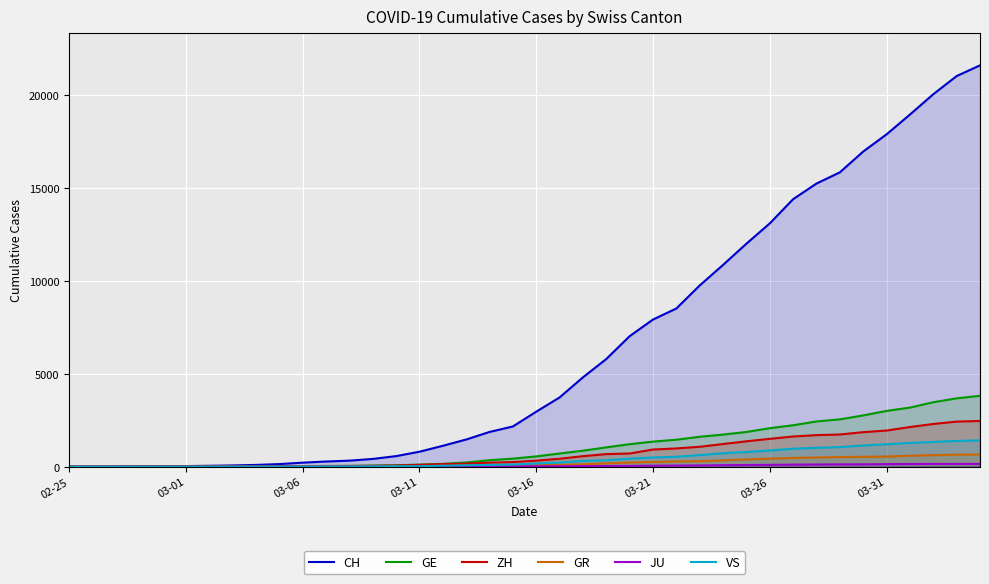

Which series has the widest spread of values?

CH